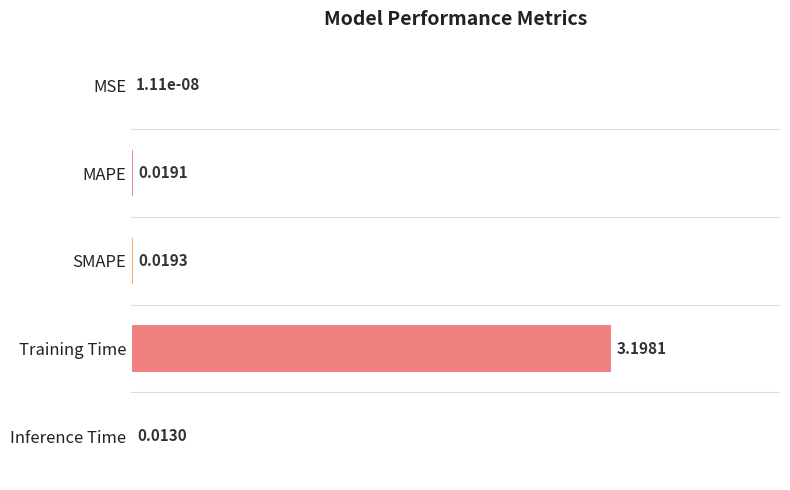

What is the sum of all values?

1.0